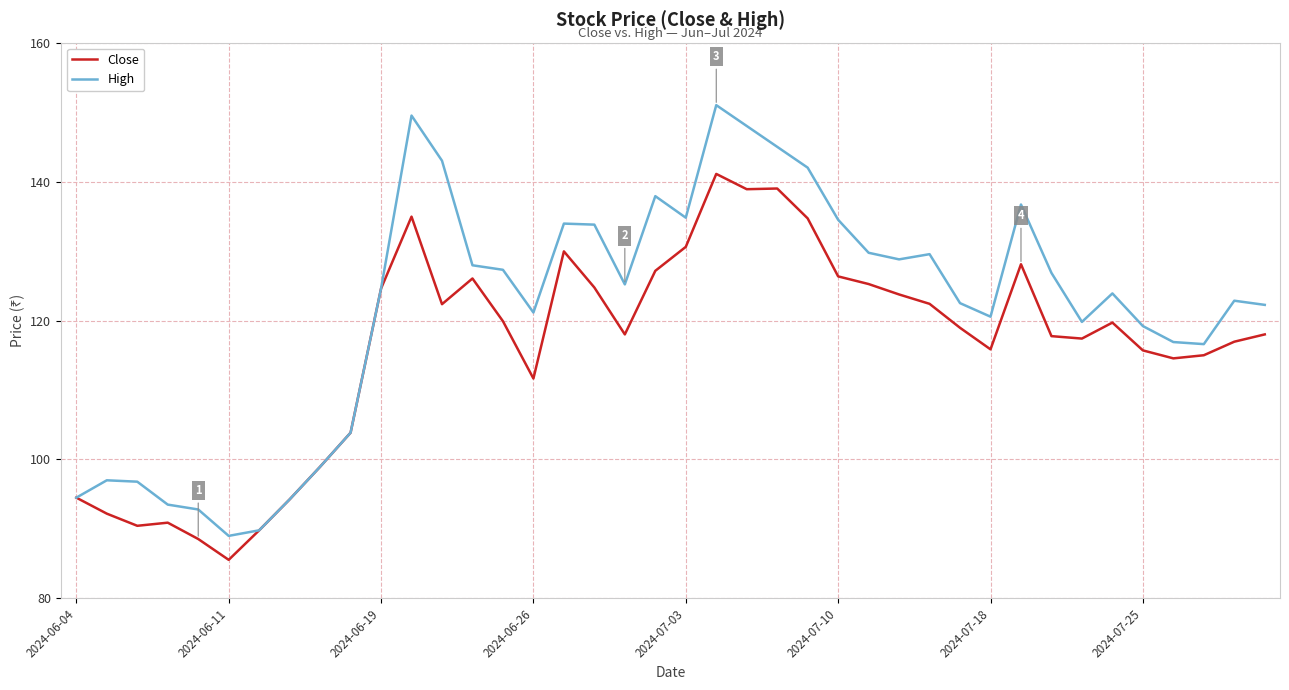

What is the maximum value shown in the chart?

151.0